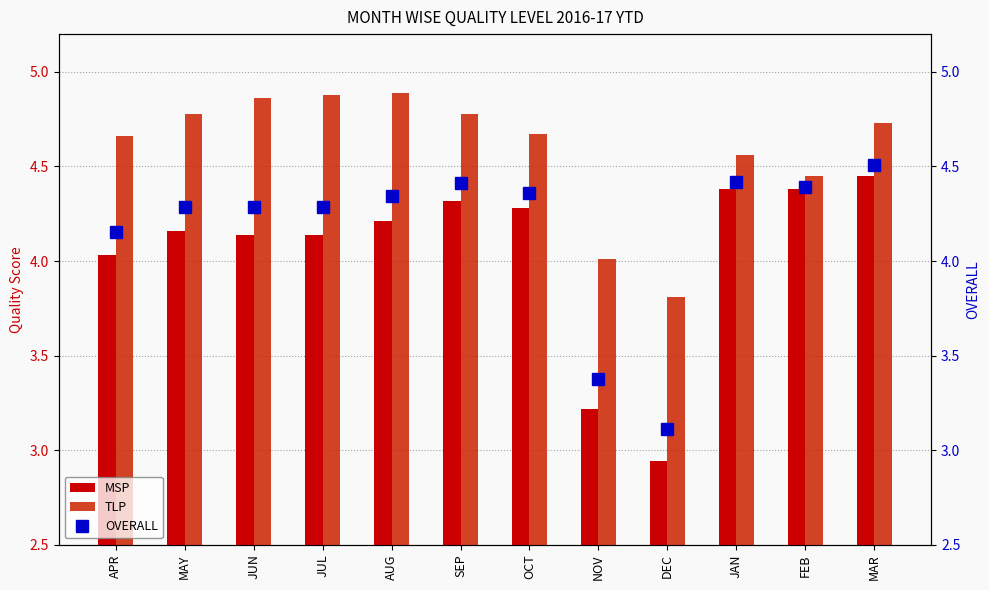

Which label corresponds to the largest value in the chart?

AUG